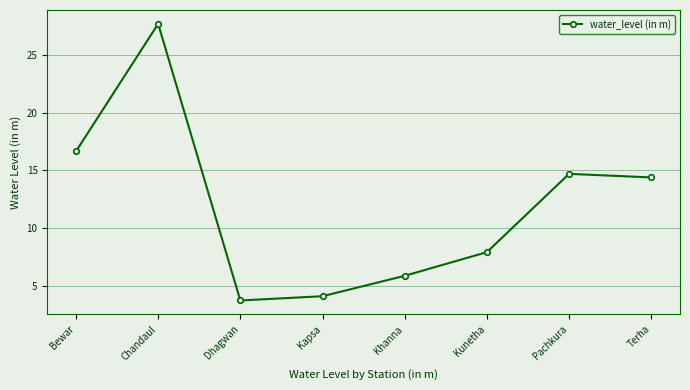

Where is the data nearest to the value 15?

Pachkura